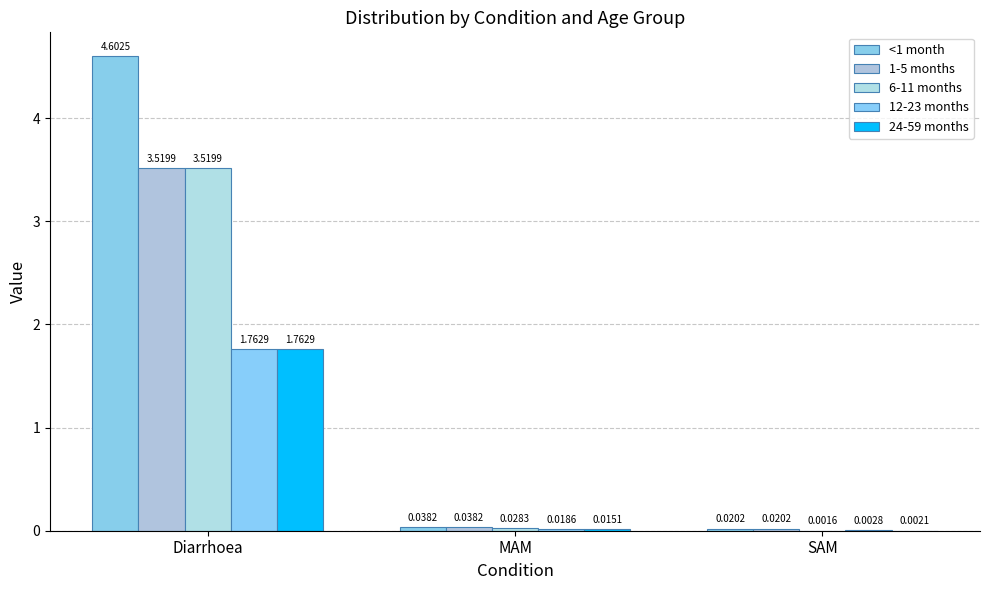

Which series has the largest total across all categories?

<1 month